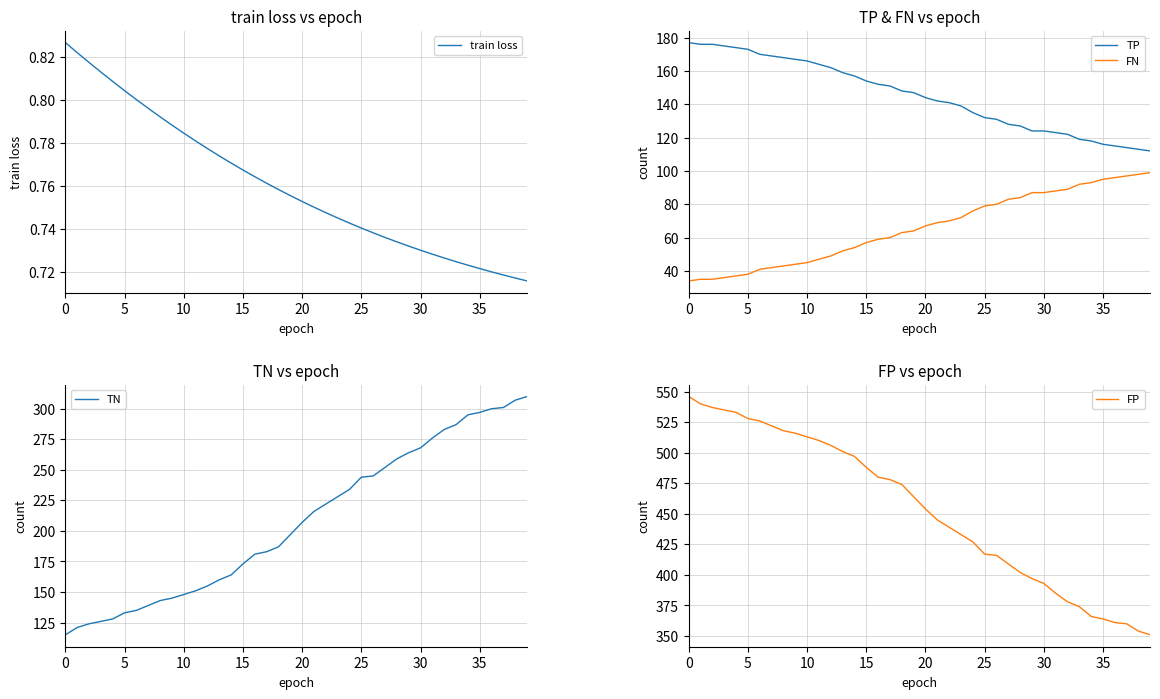

What is the total value across all series at 32?

872.7